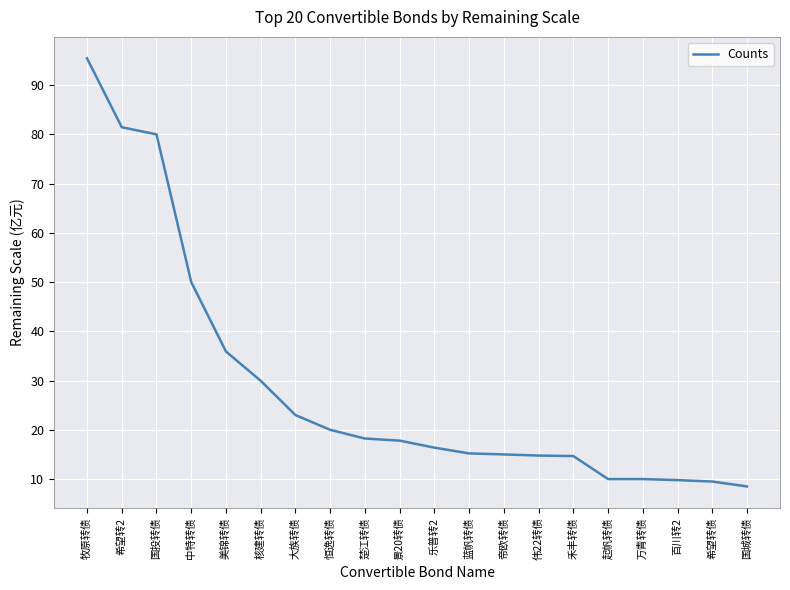

Does the chart display data point markers on the line(s)?

No